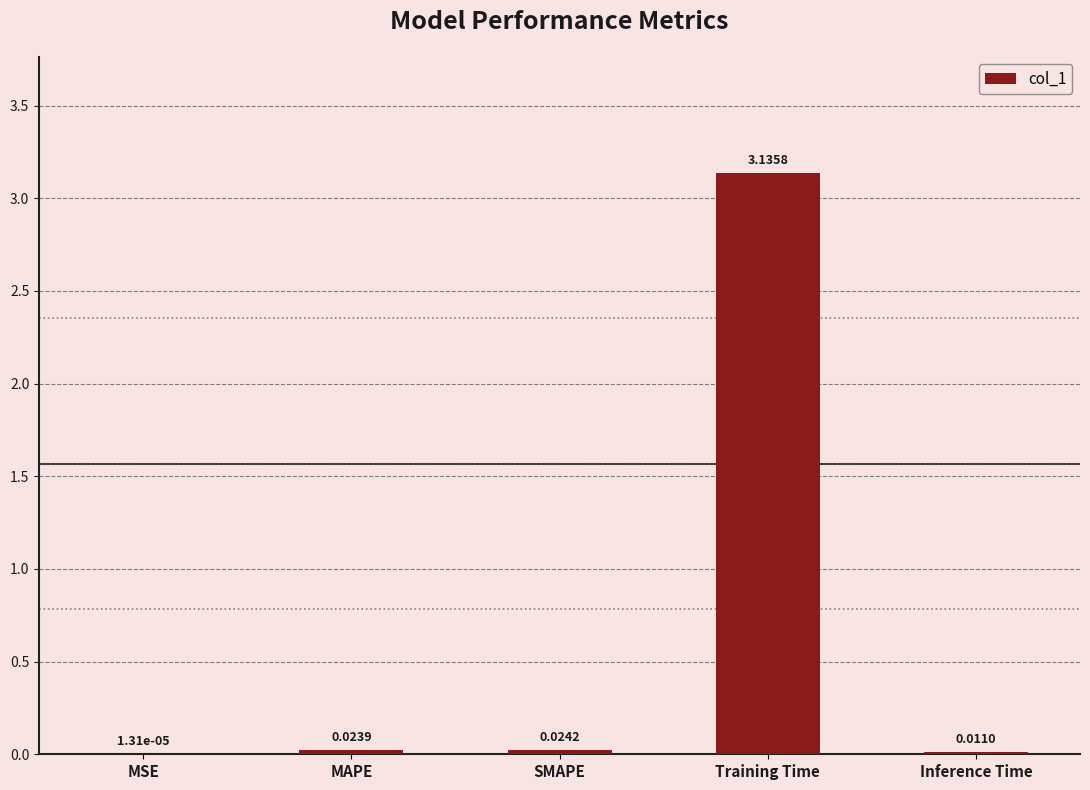

At which category does the chart reach its peak across all series?

Training Time